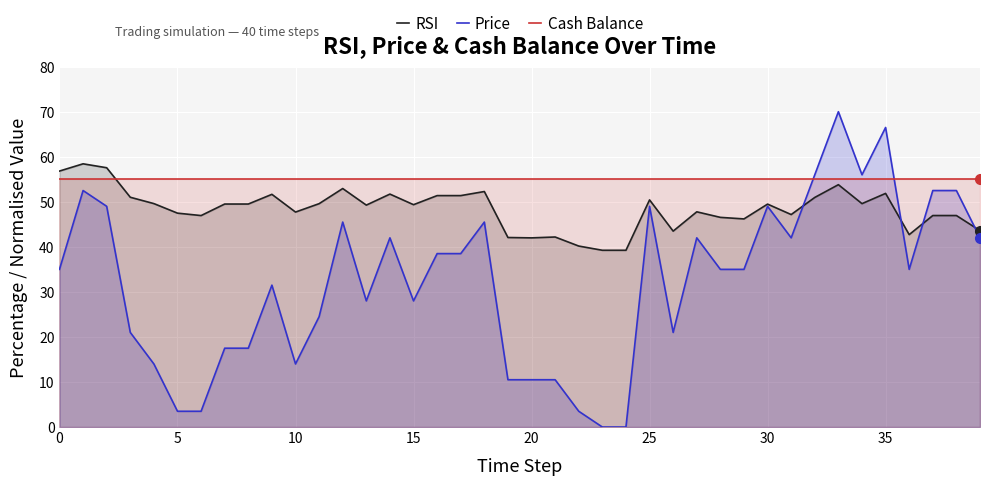

List the series in order of their overall mean, highest first.

Cash Balance, RSI, Price